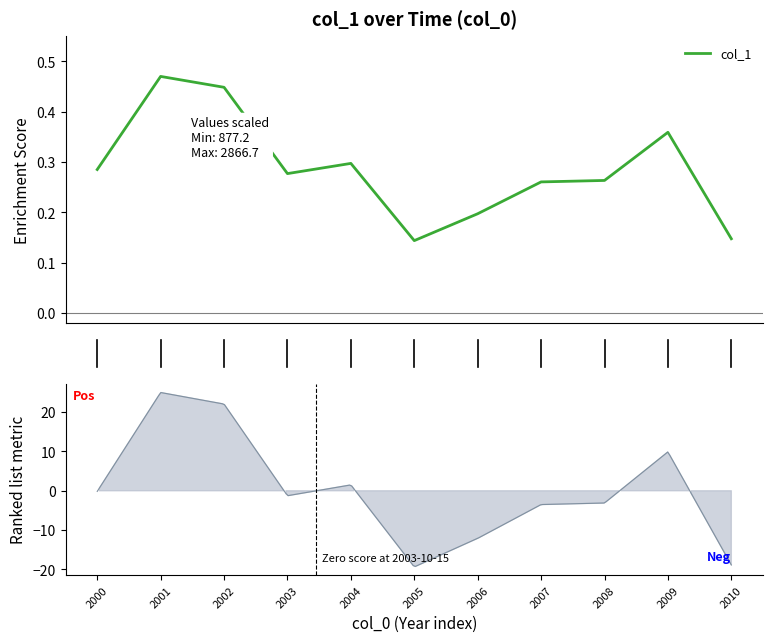

Reading right to left, extract all data points from this chart.

0.1	0.4	0.3	0.3	0.2	0.1	0.3	0.3	0.4	0.5	0.3